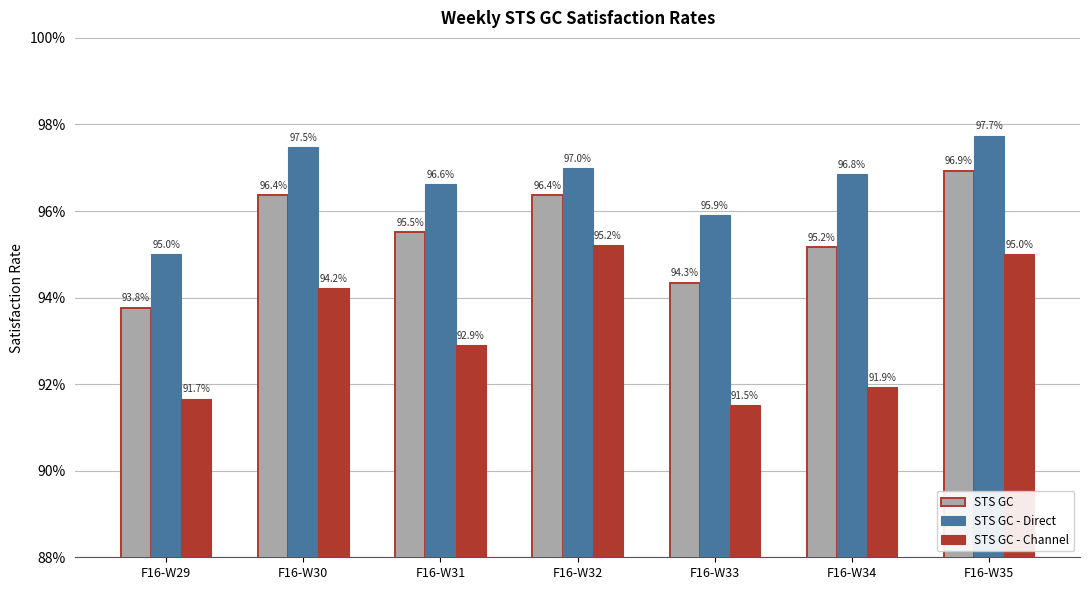

What are all the series names shown in the legend?

STS GC, STS GC - Direct, STS GC - Channel